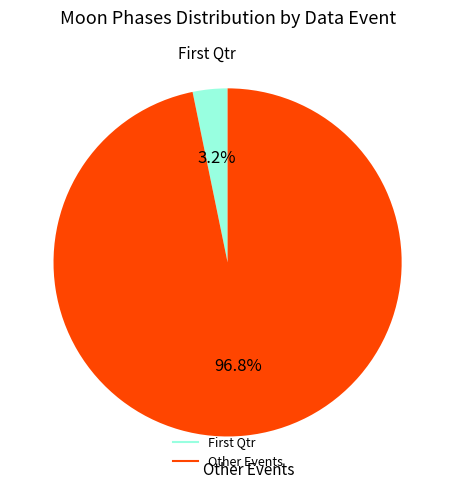

To the nearest percent, what is the difference between the largest and smallest slice percentages?

94%